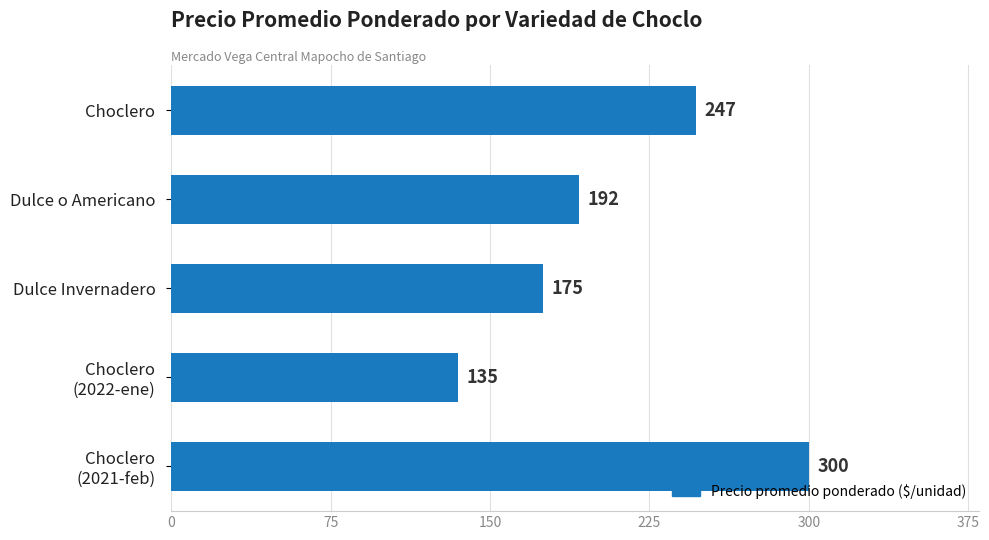

Count the number of categories in the chart.

5